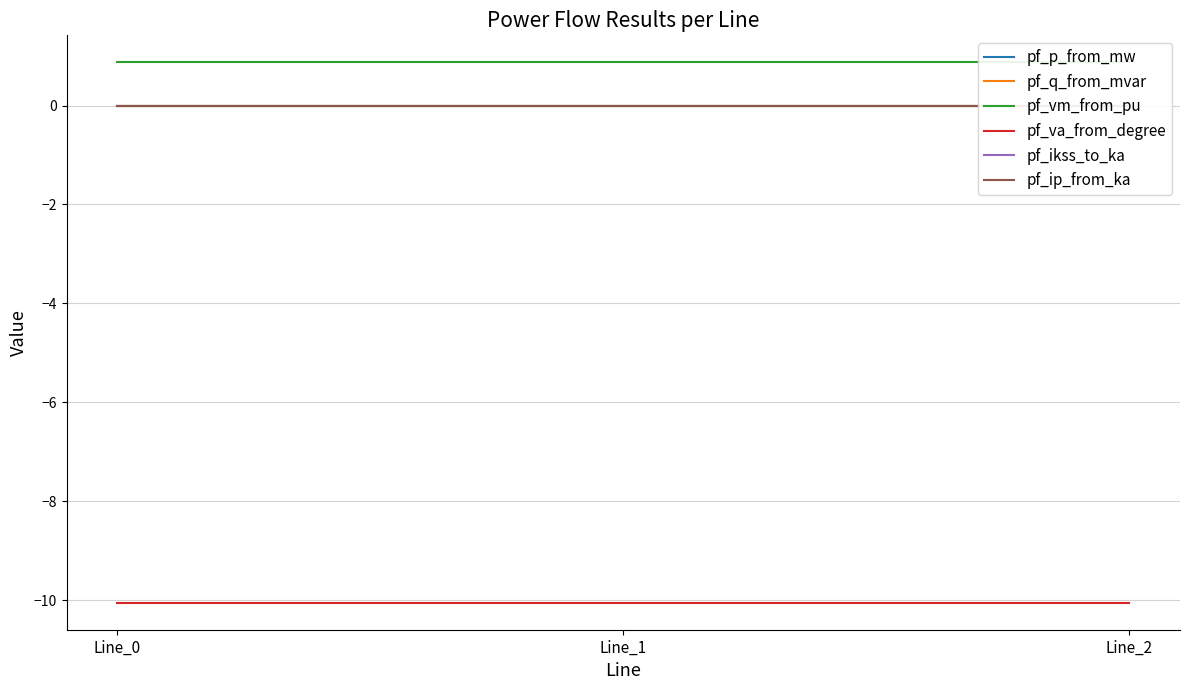

Between Line_1 and Line_2, which series saw the biggest shift?

pf_p_from_mw